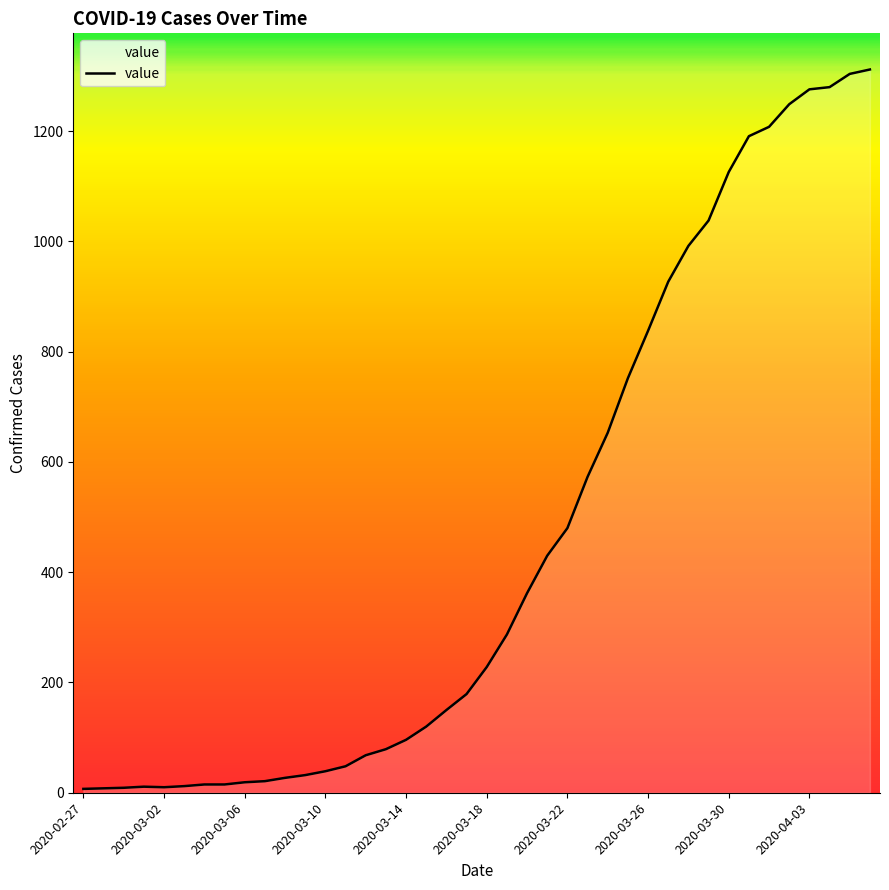

What is the greatest value displayed?

1312